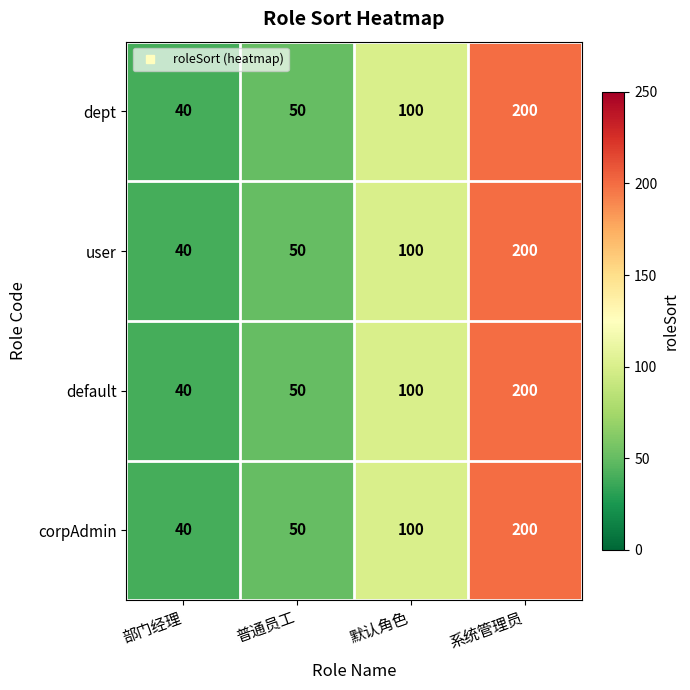

Reading right to left, transcribe all the data shown in this chart.

dept: 系统管理员=200	默认角色=100	普通员工=50	部门经理=40
user: 系统管理员=200	默认角色=100	普通员工=50	部门经理=40
default: 系统管理员=200	默认角色=100	普通员工=50	部门经理=40
corpAdmin: 系统管理员=200	默认角色=100	普通员工=50	部门经理=40